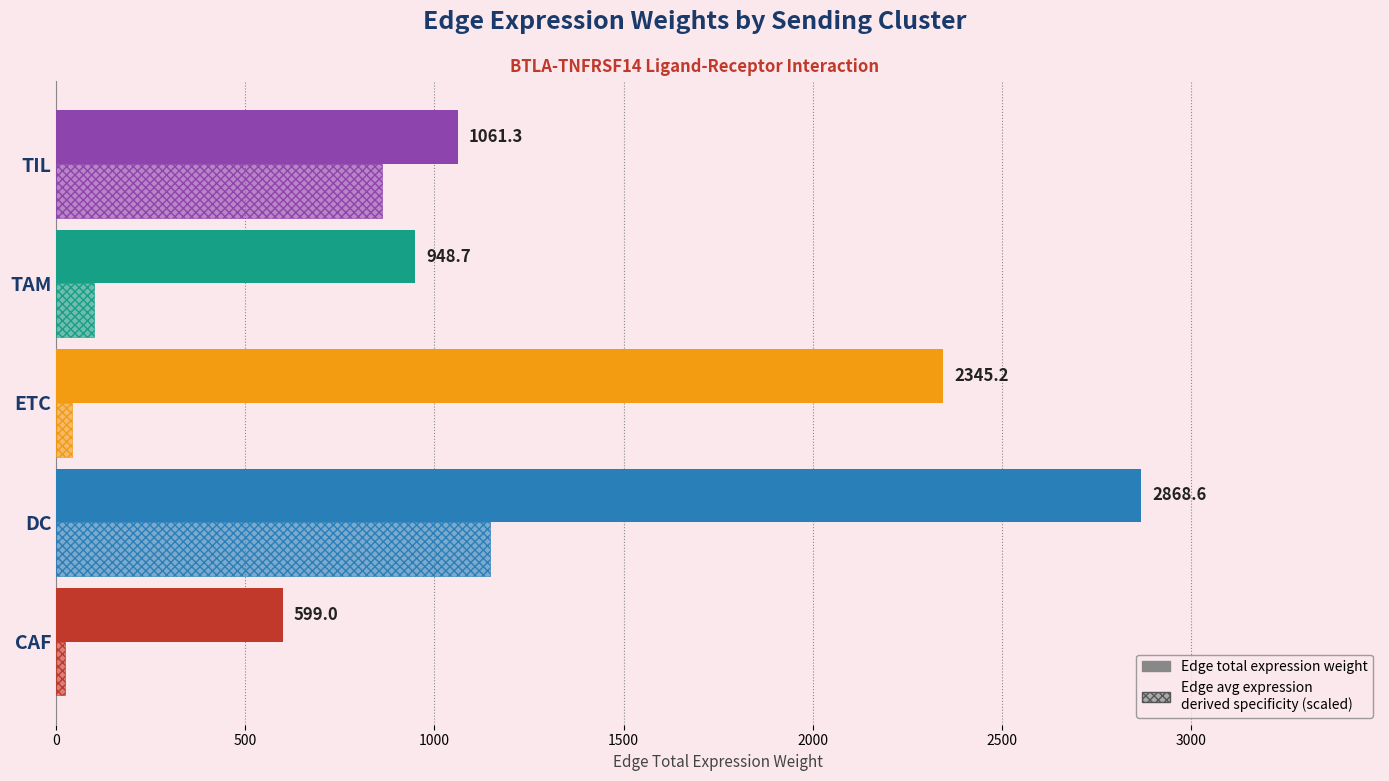

Which series has the widest spread of values?

Edge total expression weight